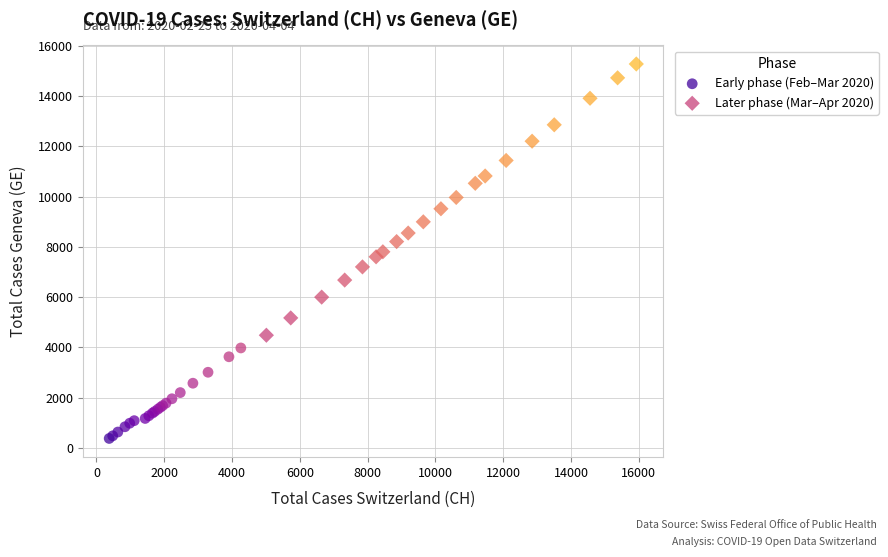

Which series has the largest Y range (max minus min)?

Later phase (Mar–Apr 2020)